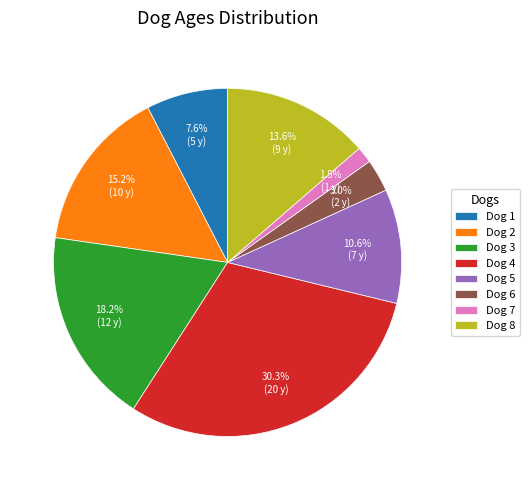

Is it true that Dog 3 is 18% of the pie?

True